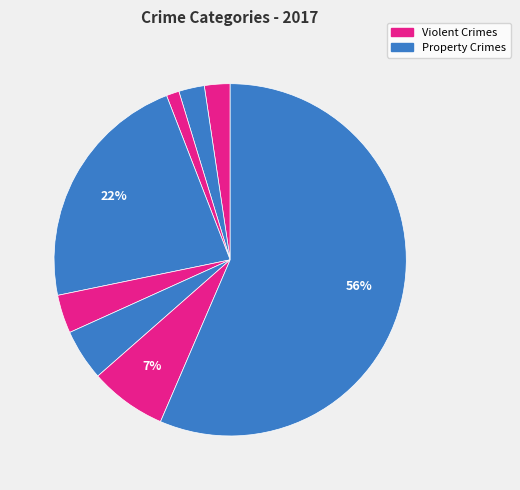

To the nearest percent, what is the difference between the largest and smallest slice percentages?

55%